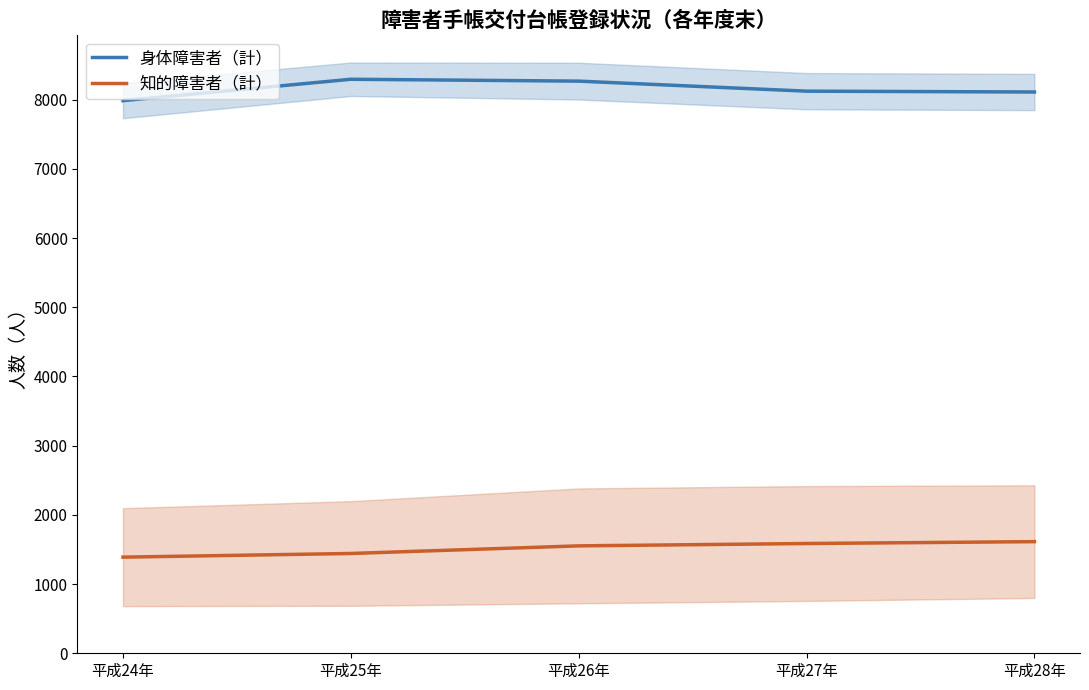

What is the sum of all 身体障害者（計） values?

40778